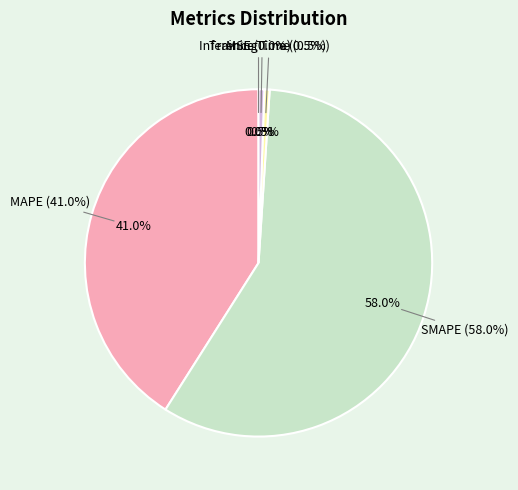

The MAPE slice represents 41% of the pie. True or false?

True